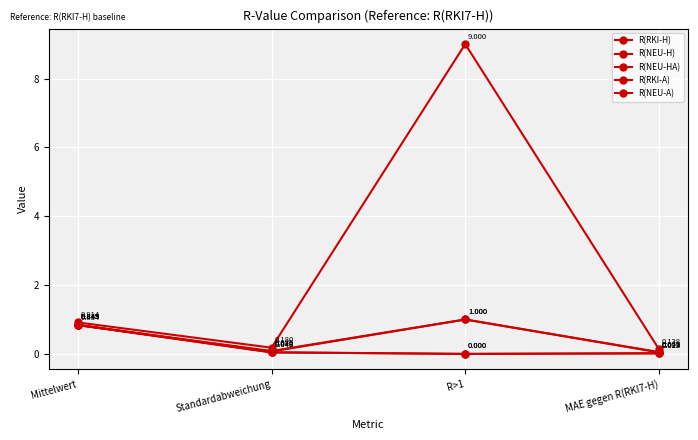

Is this an area chart (filled region under the line)?

No